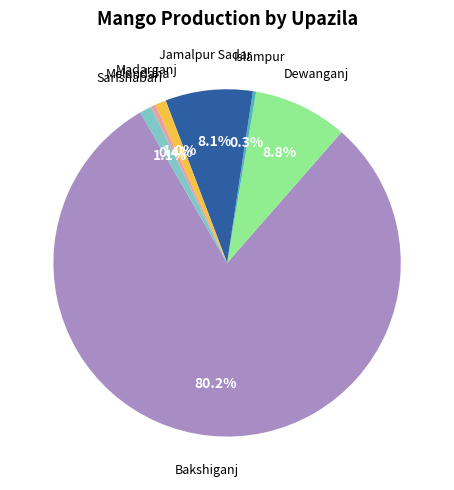

Is there any slice that represents more than half of the pie?

Yes